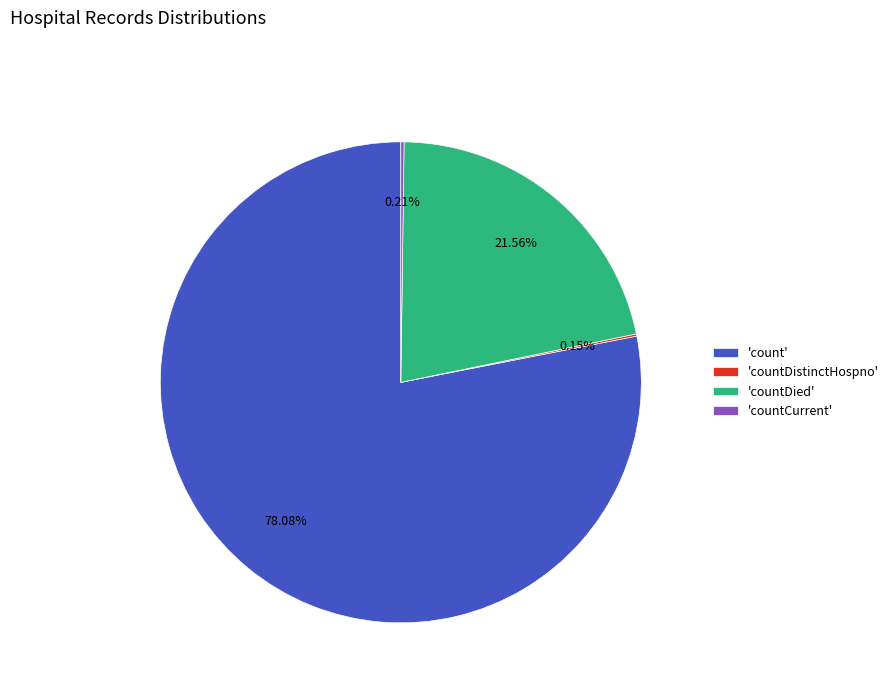

What is the majority slice?

'count'